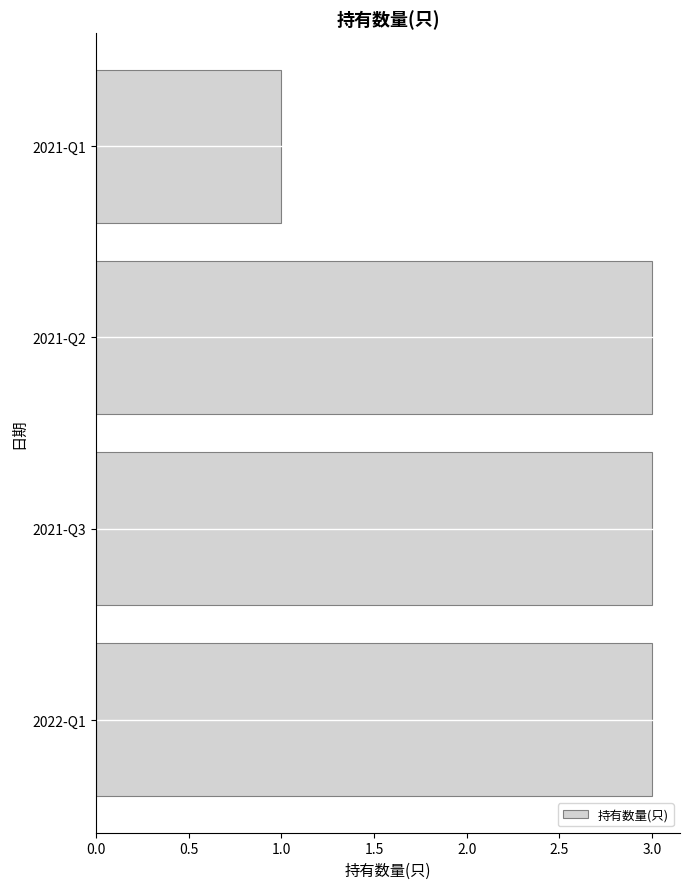

How many bars are there in total?

4